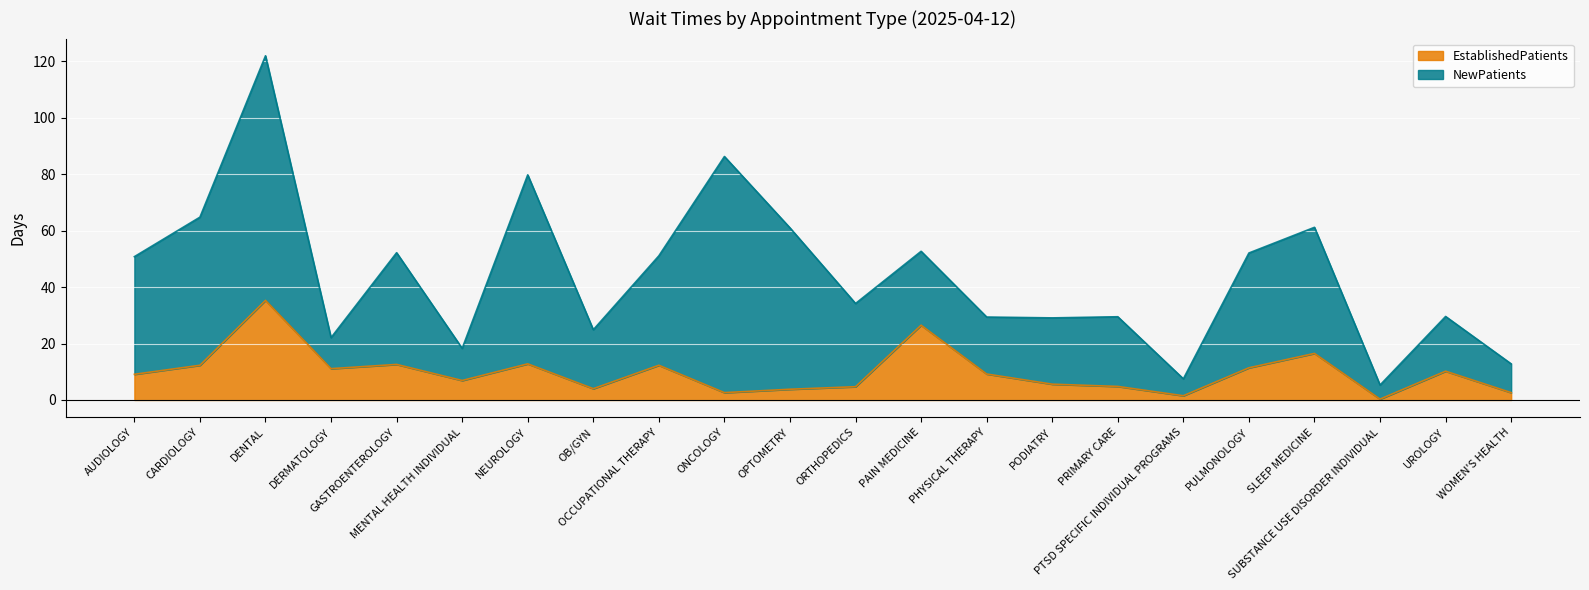

The chart shows a value of 7.1 at PULMONOLOGY. True or false?

False